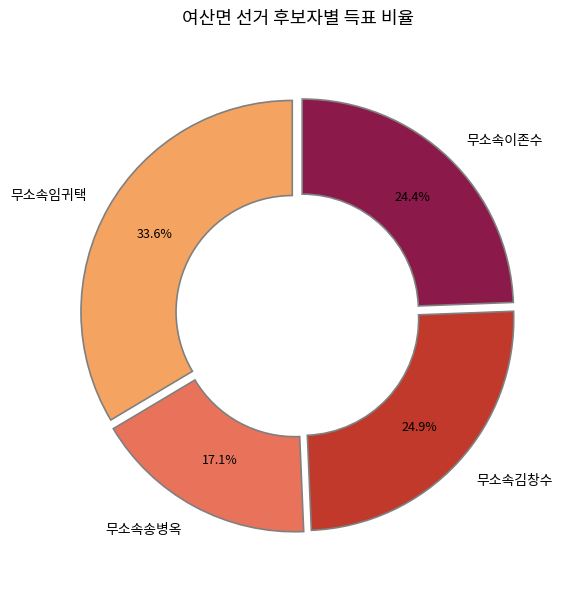

To the nearest percent, what percentage of the pie is 무소속임귀택?

34%